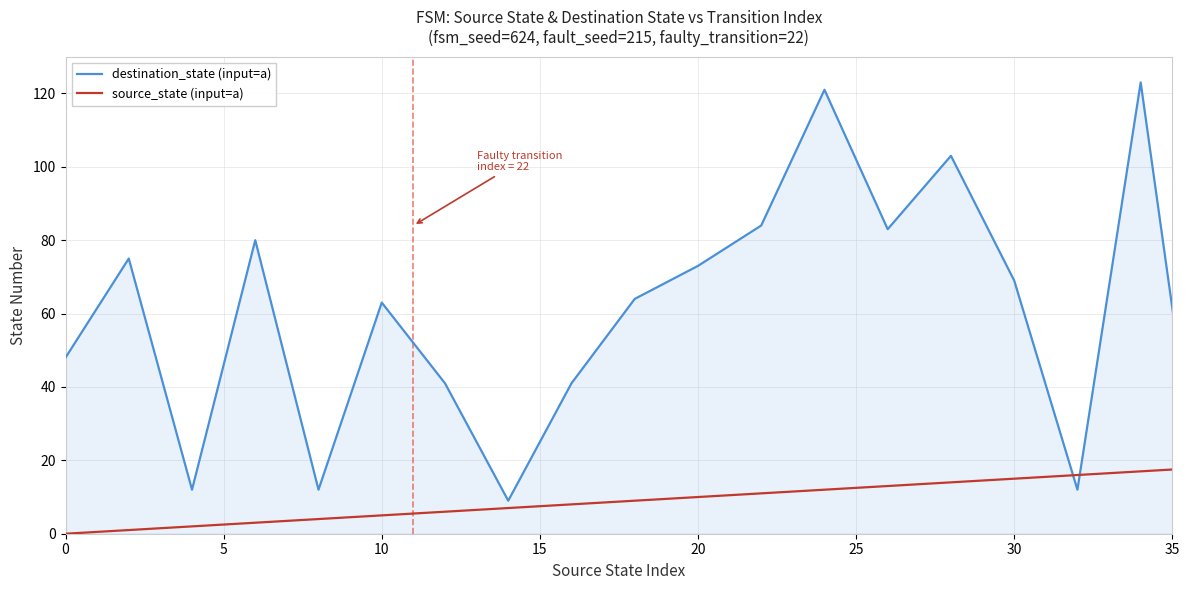

Which series has the largest total across all categories?

destination_state (input=a)